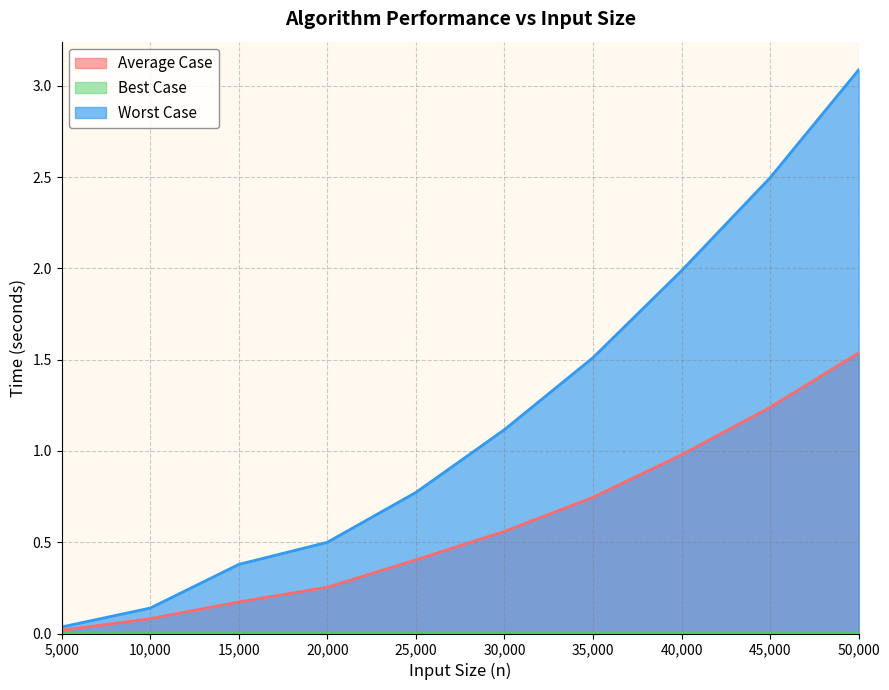

Reading right to left, transcribe all the data shown in this chart.

Average Case: 50000=1.5	45000=1.2	40000=1.0	35000=0.7	30000=0.6	25000=0.4	20000=0.3	15000=0.2	10000=0.1	5000=0.0
Best Case: 50000=0.0	45000=0.0	40000=0.0	35000=0.0	30000=0.0	25000=0.0	20000=0.0	15000=0.0	10000=0.0	5000=0.0
Worst Case: 50000=3.1	45000=2.5	40000=2.0	35000=1.5	30000=1.1	25000=0.8	20000=0.5	15000=0.4	10000=0.1	5000=0.0